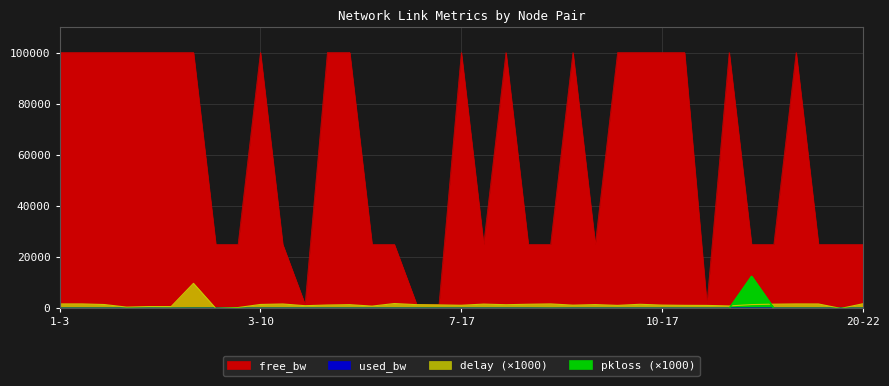

Is it true that free_bw equals 99999.8 at 1-7?

True